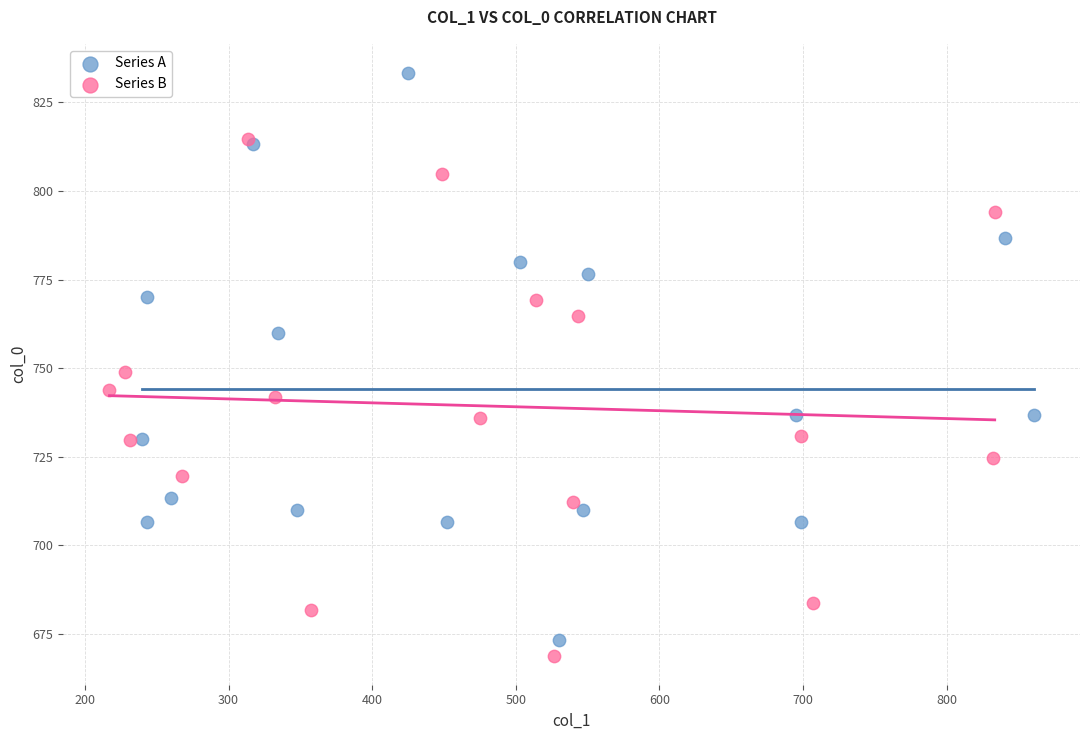

Which series contains the lowest Y value?

Series B